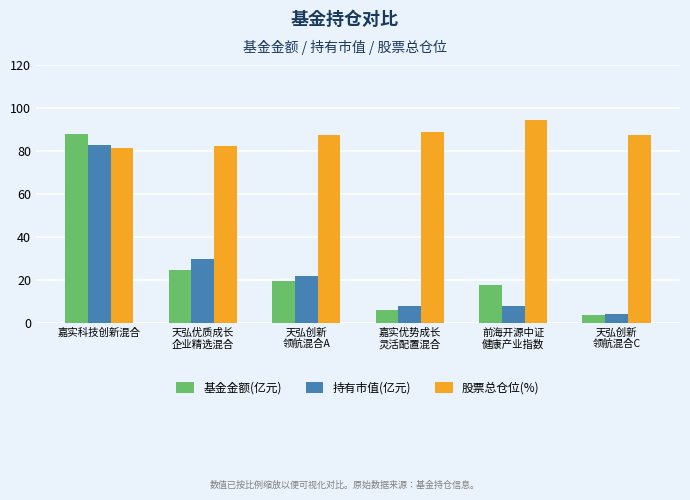

Which series has the widest spread of values?

基金金额(亿元)